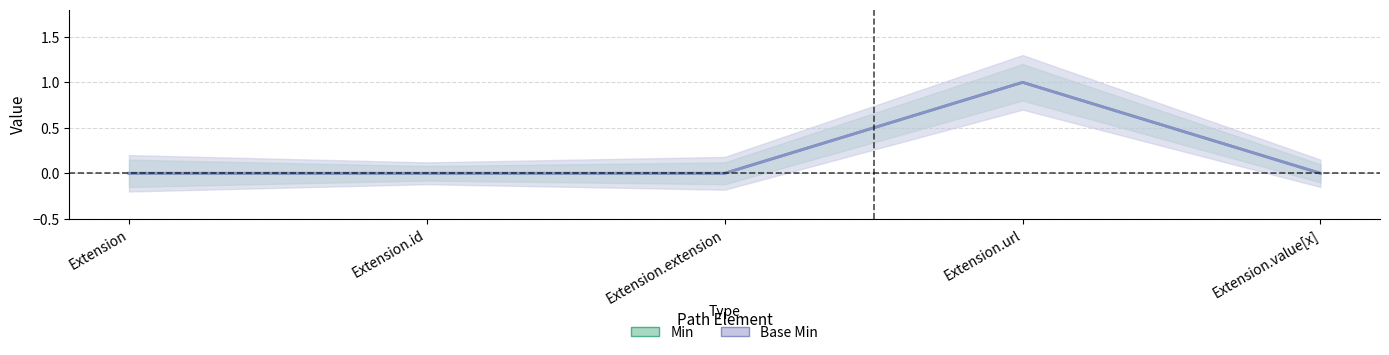

Count the Min values in the range 0 to 1.

5